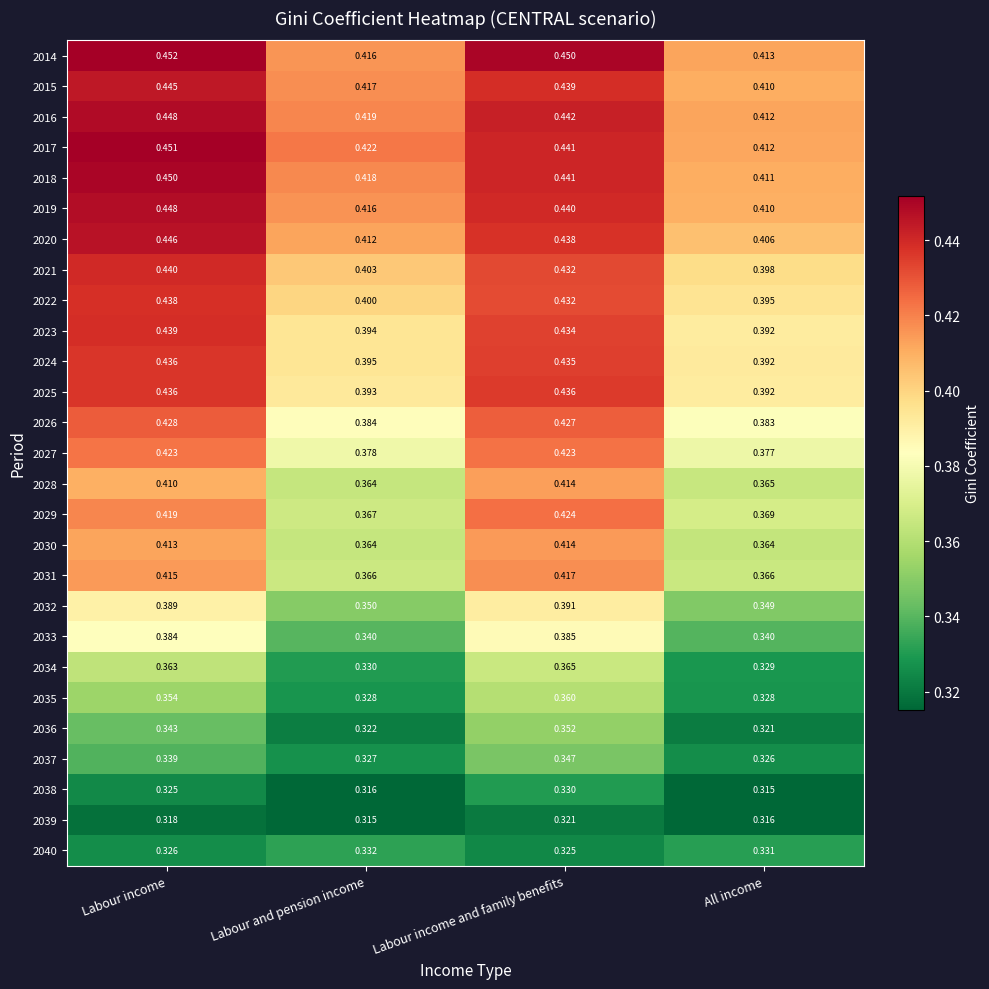

Rank the categories by 2022 value from lowest to highest.

All income, Labour and pension income, Labour income and family benefits, Labour income